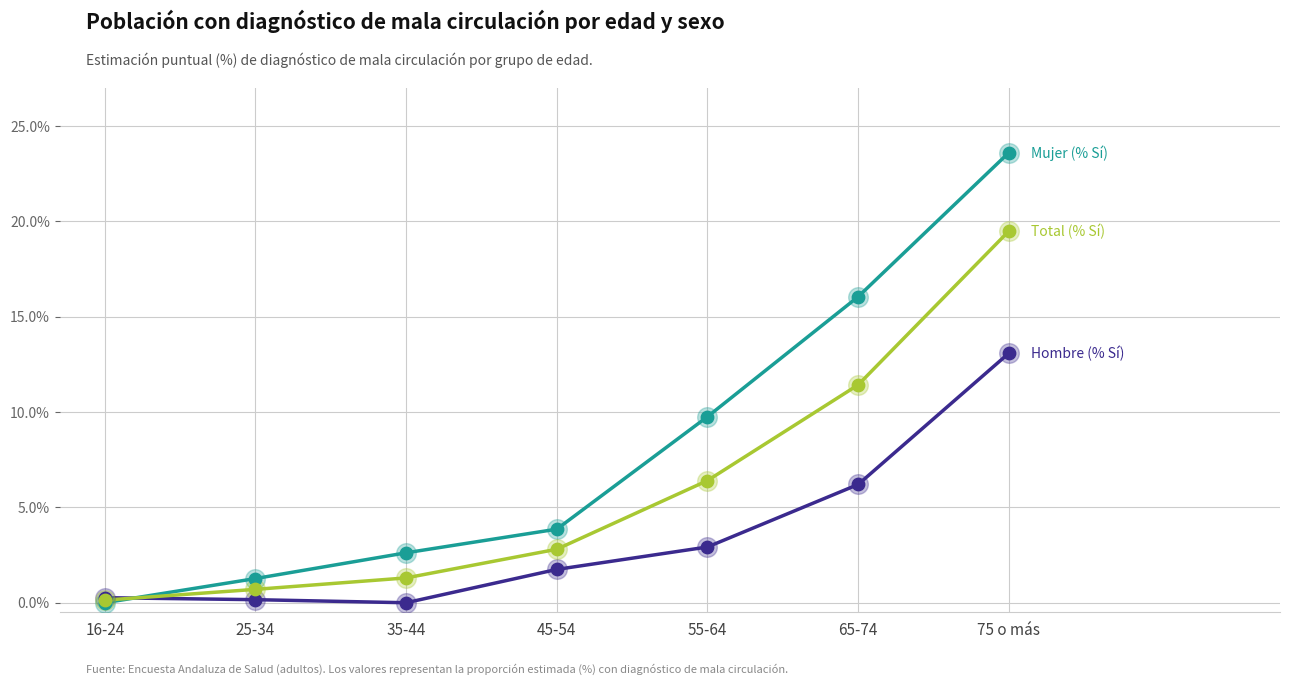

At which category is the sum across all series the highest?

75 o más